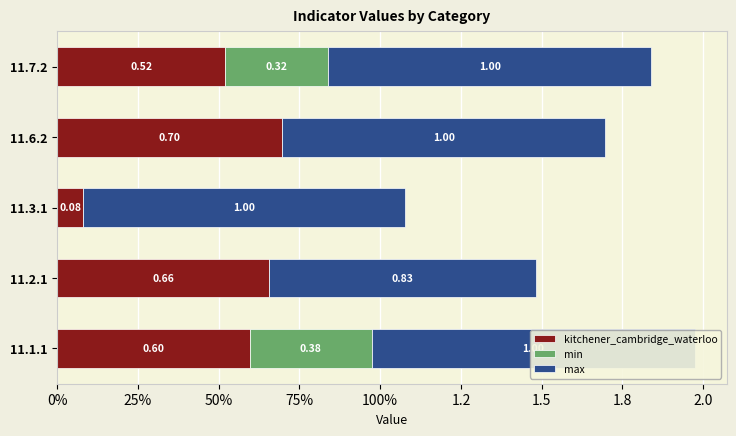

What is the sum of the max values at 11.3.1 and 11.7.2?

2.0